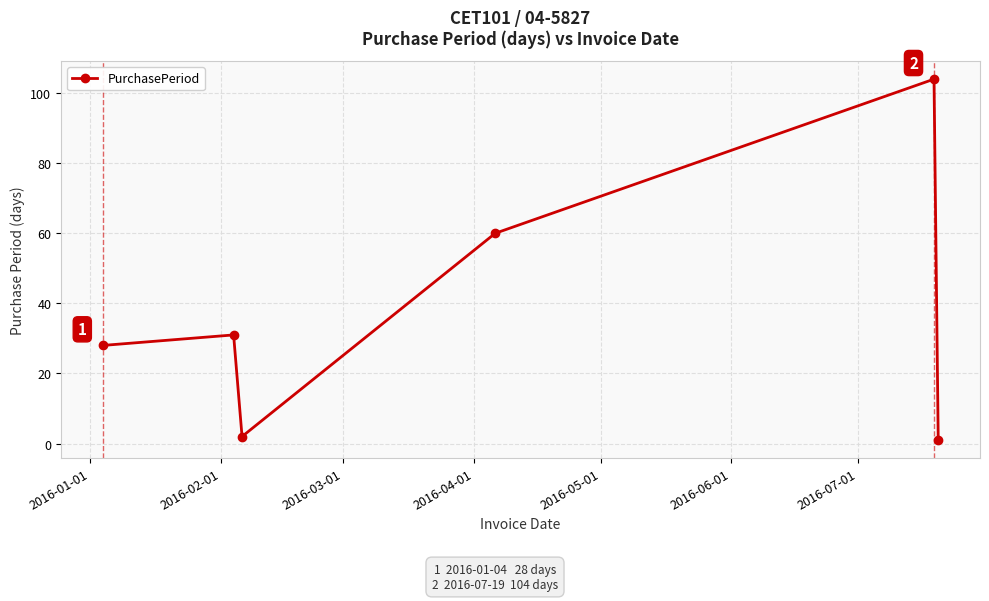

How many values are below 31?

3